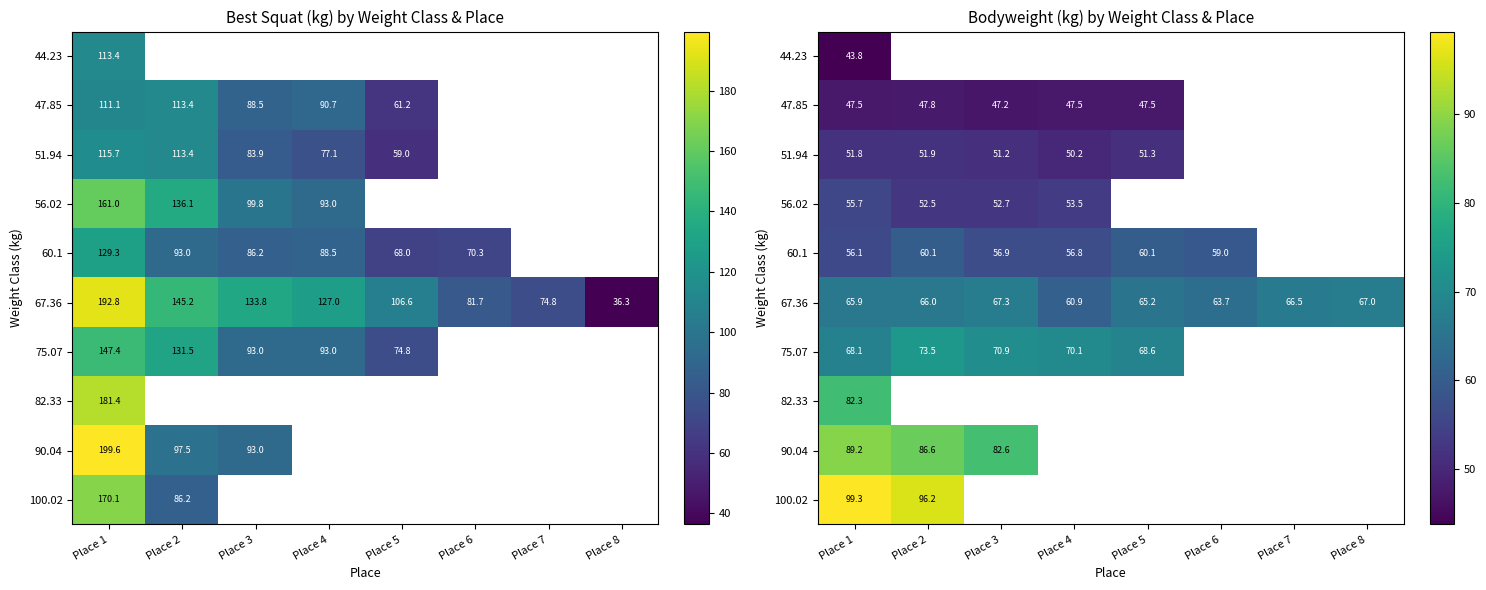

Is the value of 47.85 at Place 4 greater than the value of 51.94 at Place 3?

No